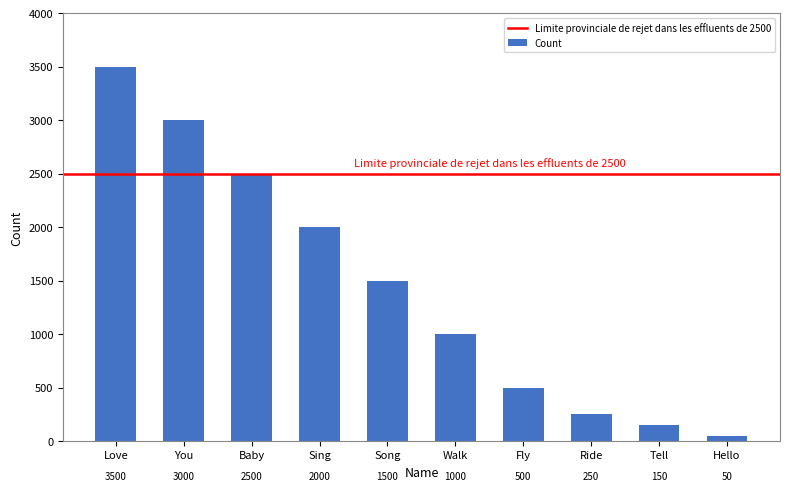

How many values are below 1500?

5